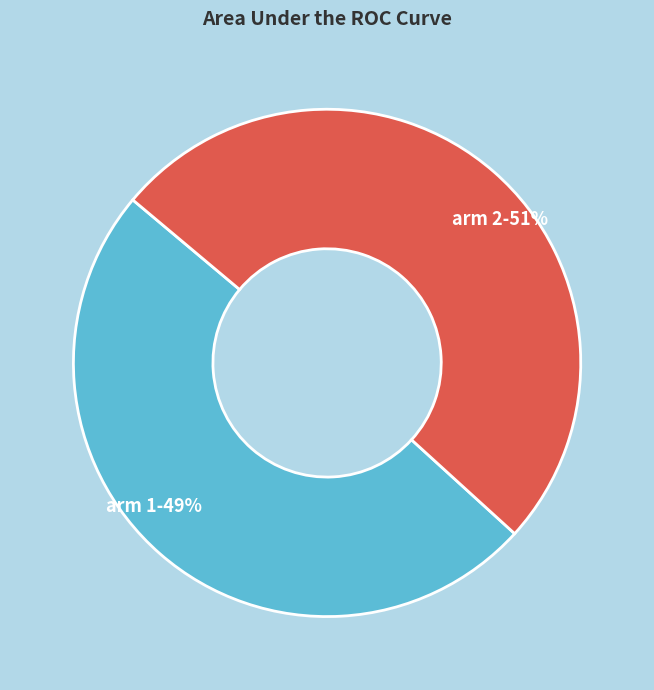

What is the smallest slice in the pie chart?

arm 1